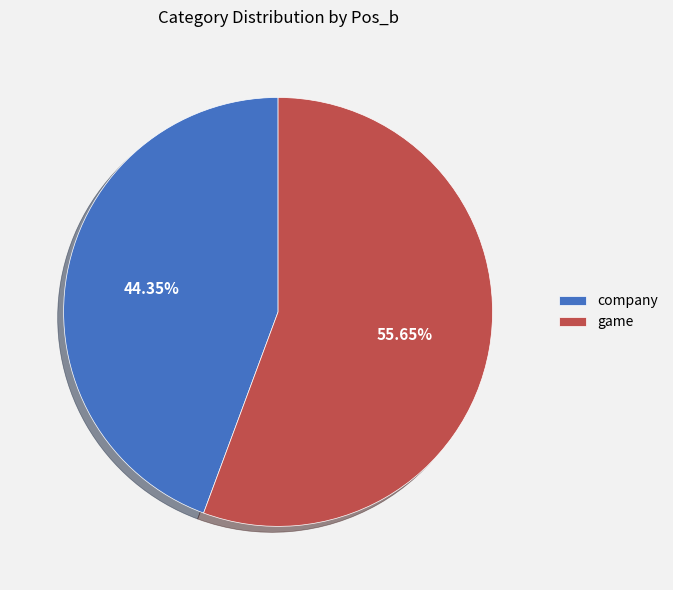

Is the sum of company and game greater than half?

Yes